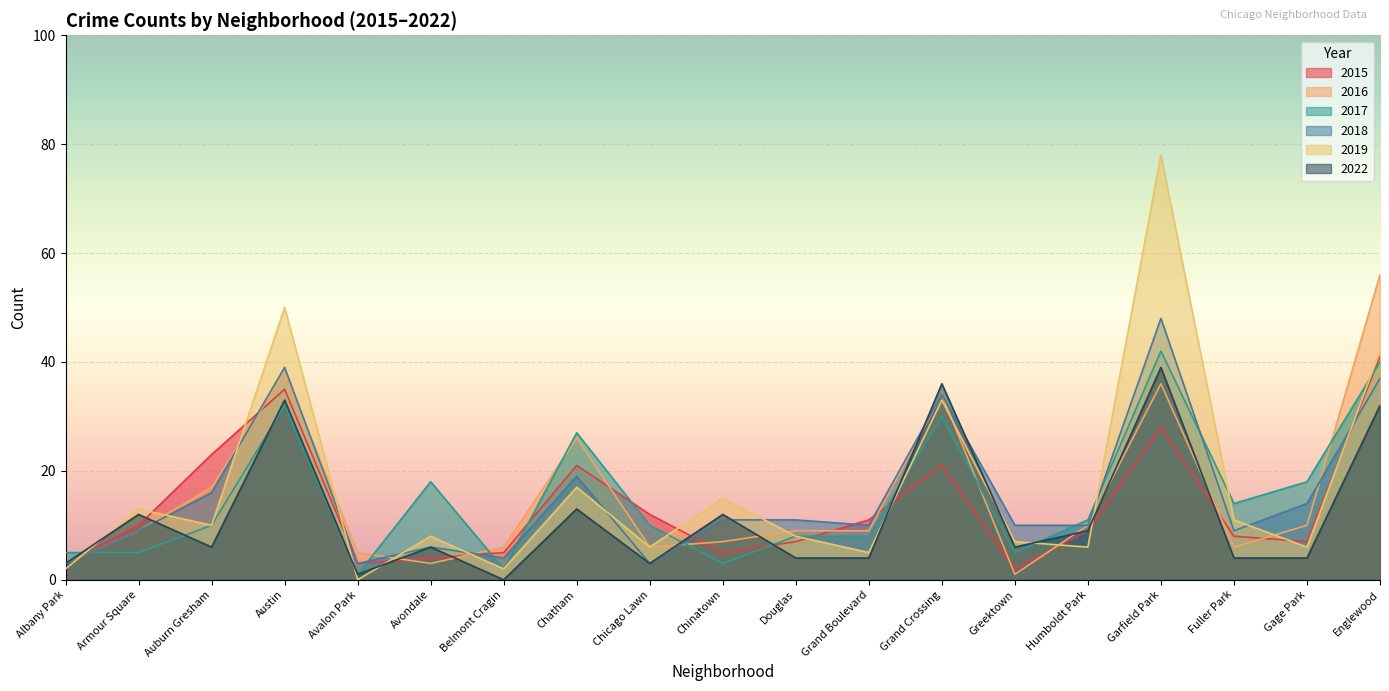

Between Chinatown and Grand Crossing, which series saw the biggest shift?

2016